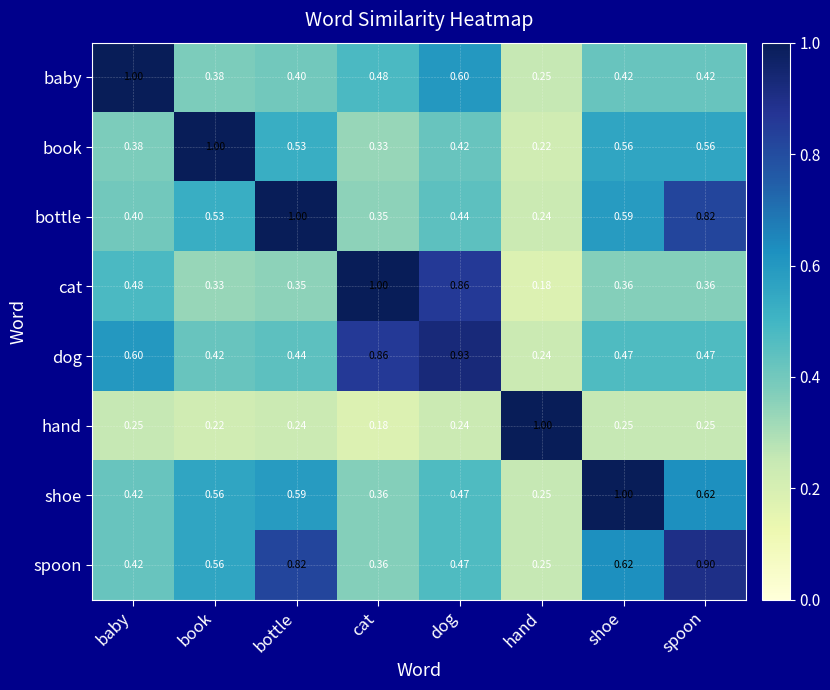

Which category has the lowest value in the baby series?

hand